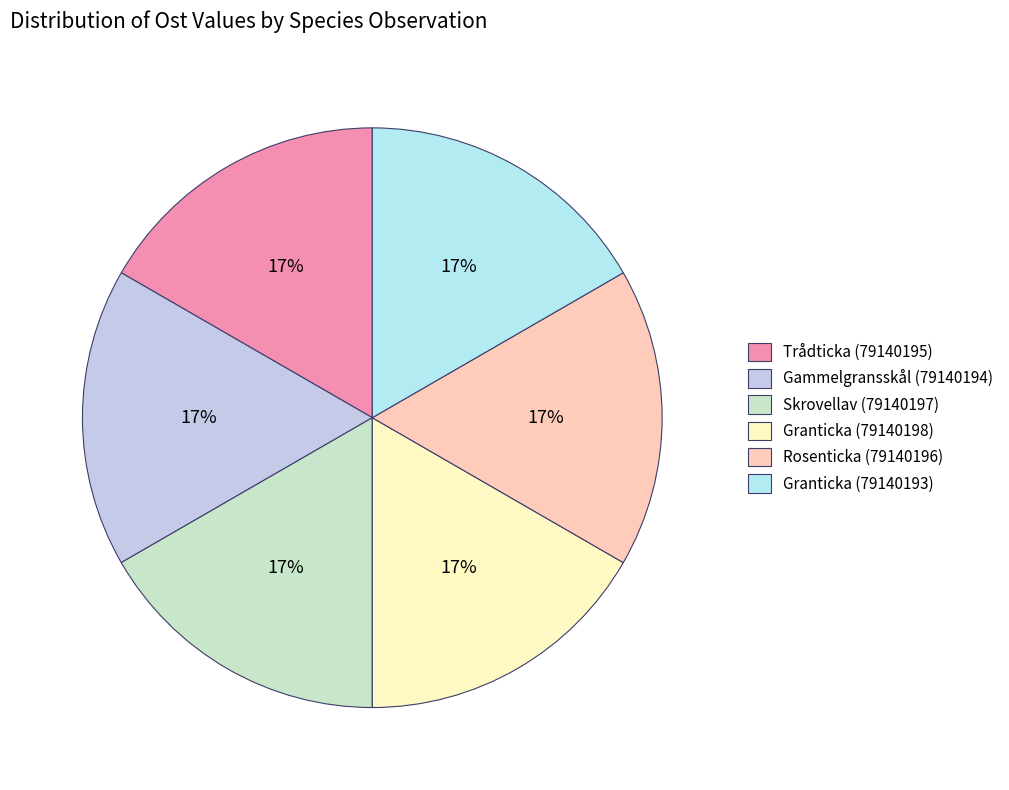

Approximately how many times larger is the value at Gammelgransskål (79140194) compared to Granticka (79140198)?

1.0